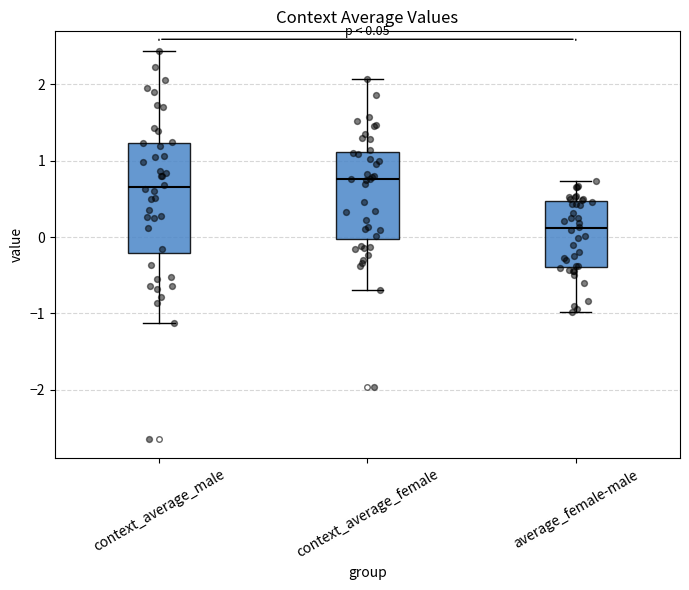

Comparing the boxes themselves (not the whiskers), which one is the tallest?

context_average_male